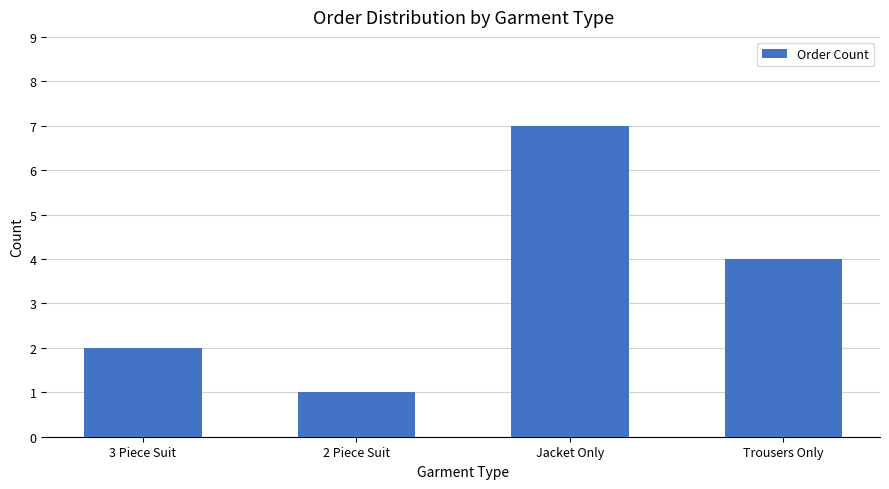

How many data points are less than 4?

2